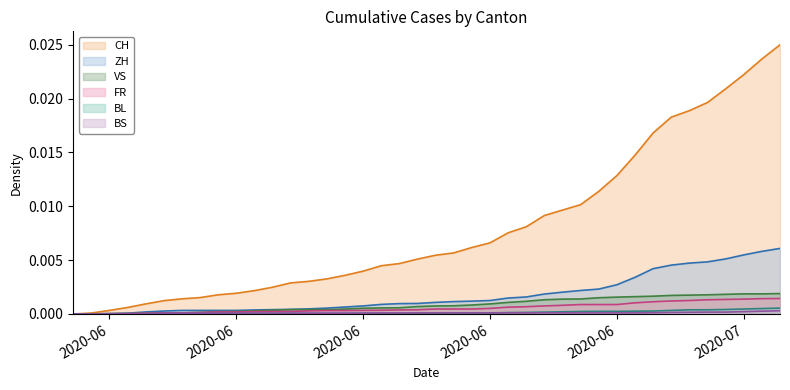

At how many categories does at least one series exceed 0?

39